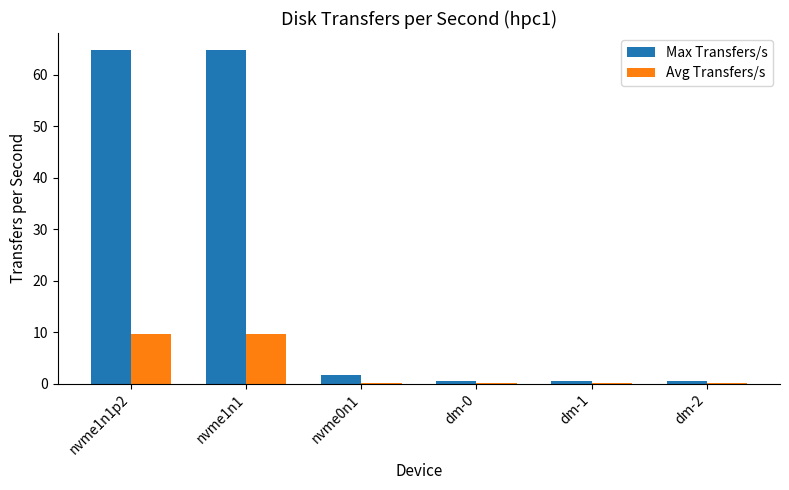

The Max Transfers/s series shows 64.9 at nvme1n1p2. True or false?

True